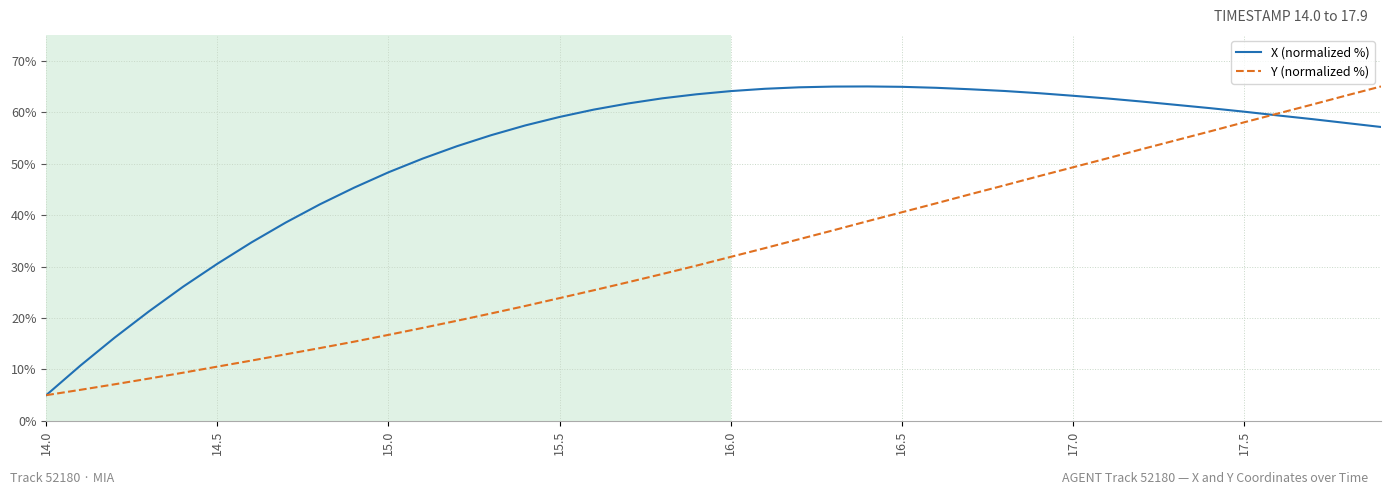

What is the minimum value for Y (normalized %)?

5.0